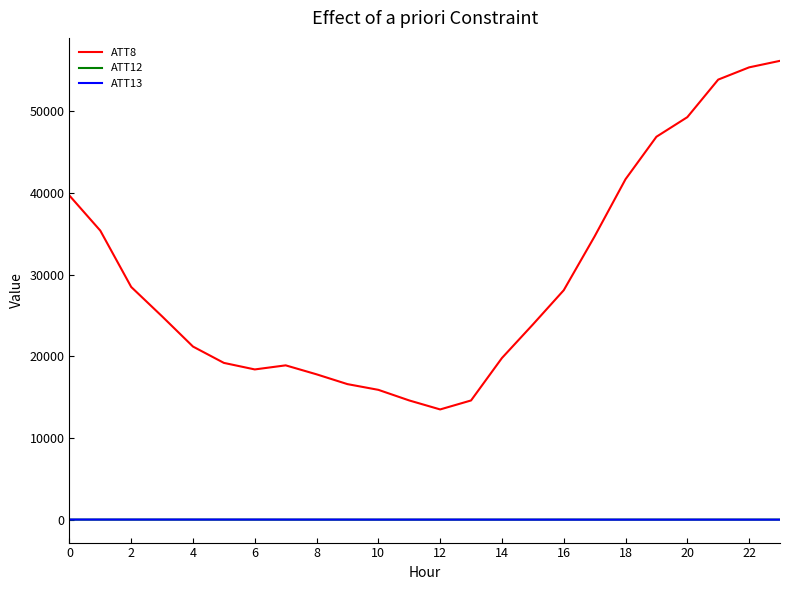

Which series has the largest total across all categories?

ATT8